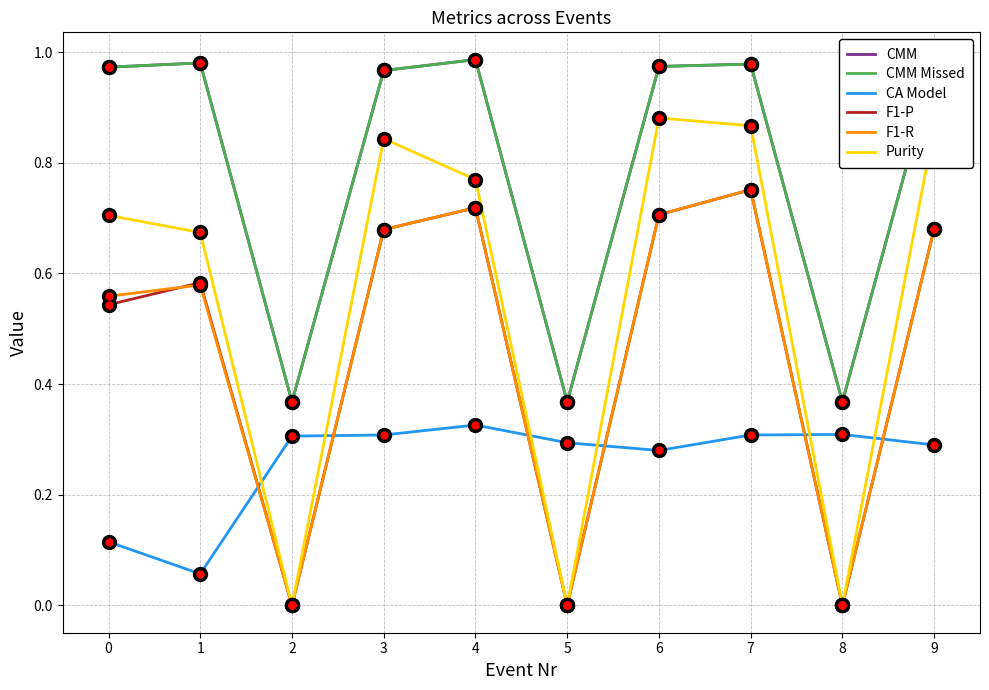

Which series has the widest spread of values?

Purity